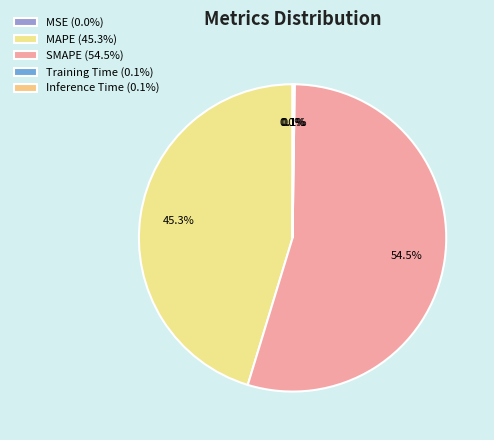

What percentage is NOT represented by Inference Time?

99.9%